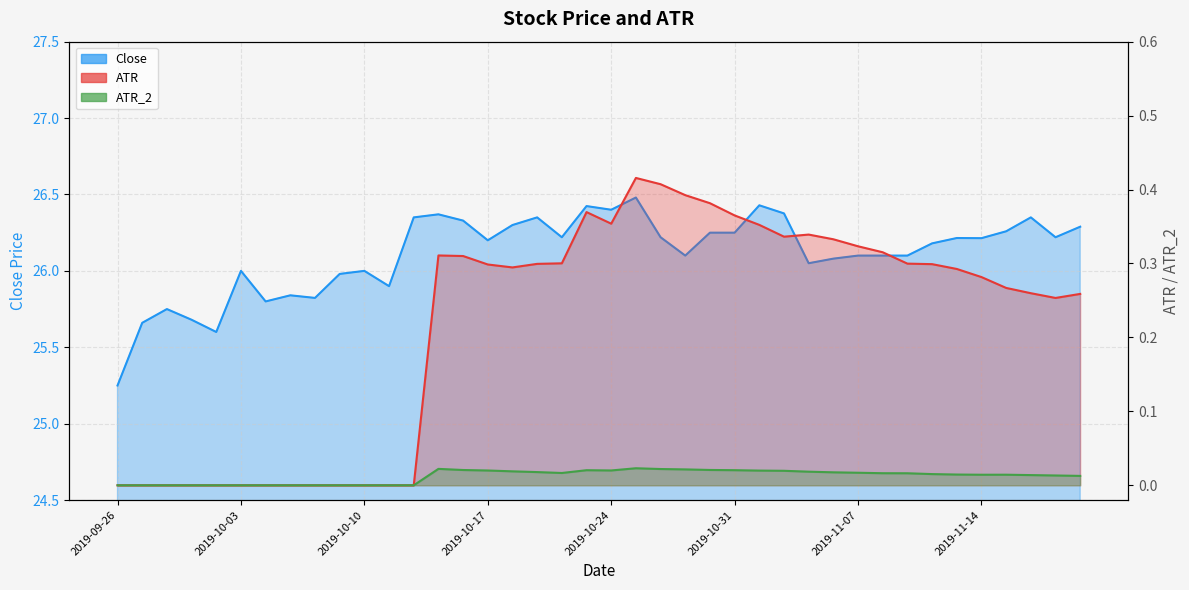

The ATR series shows 0.3 at 2019-09-30. True or false?

False